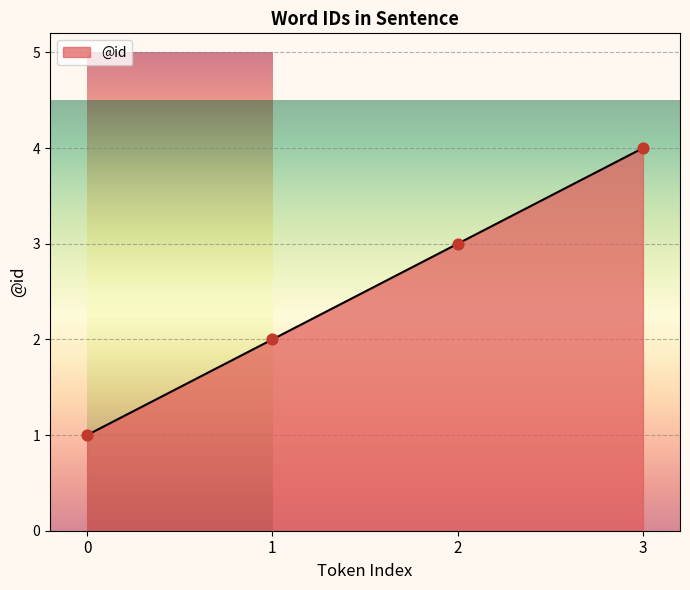

Approximately how many times larger is the value at 1 compared to 3?

0.5